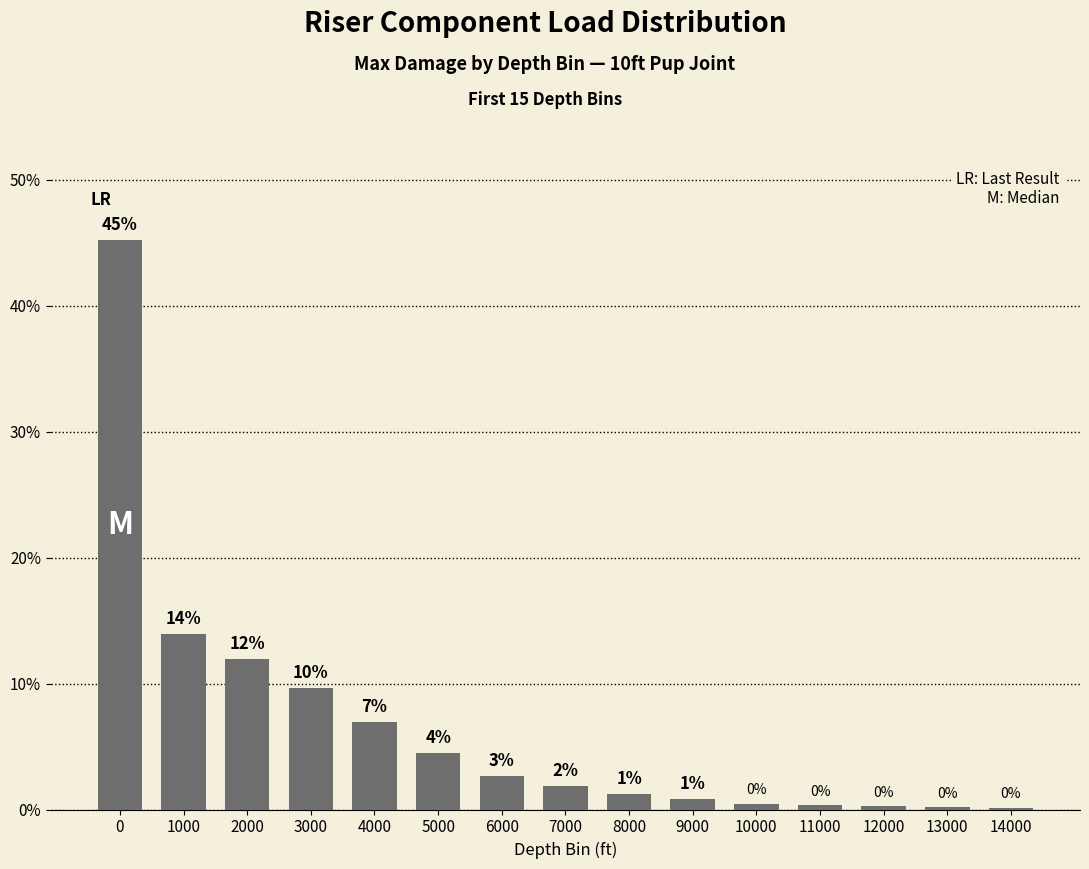

The chart shows a value of 1.9 at 7000. True or false?

True